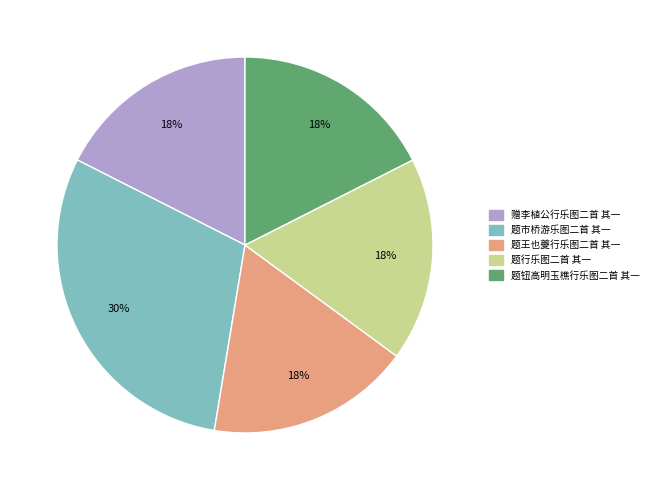

To the nearest percent, what portion does 赠李植公行乐图二首 其一 represent?

18%